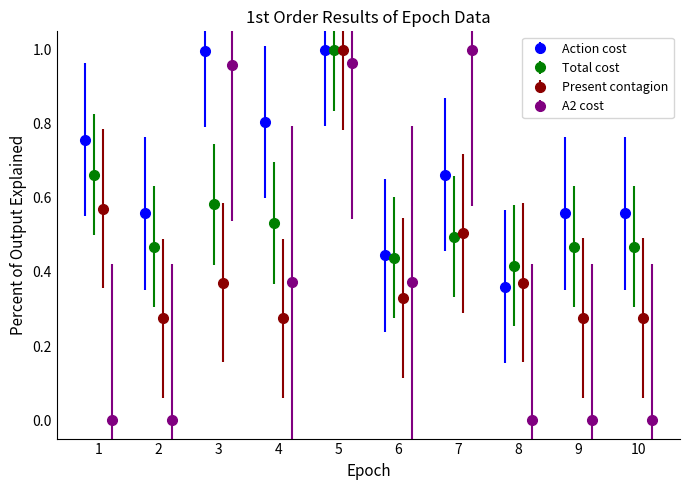

How many interior local valleys does the Action cost series have?

4